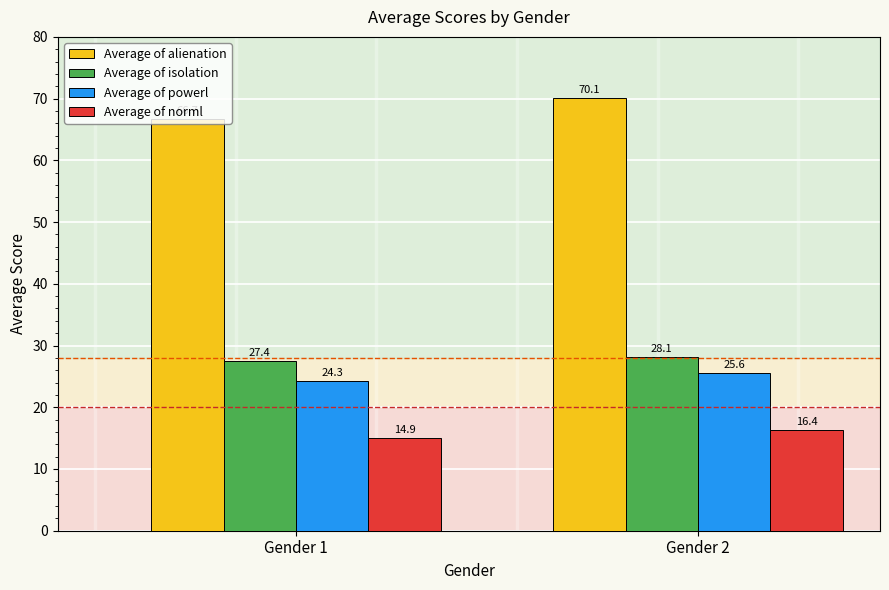

Which series changed the most between Gender 1 and Gender 2?

Average of alienation